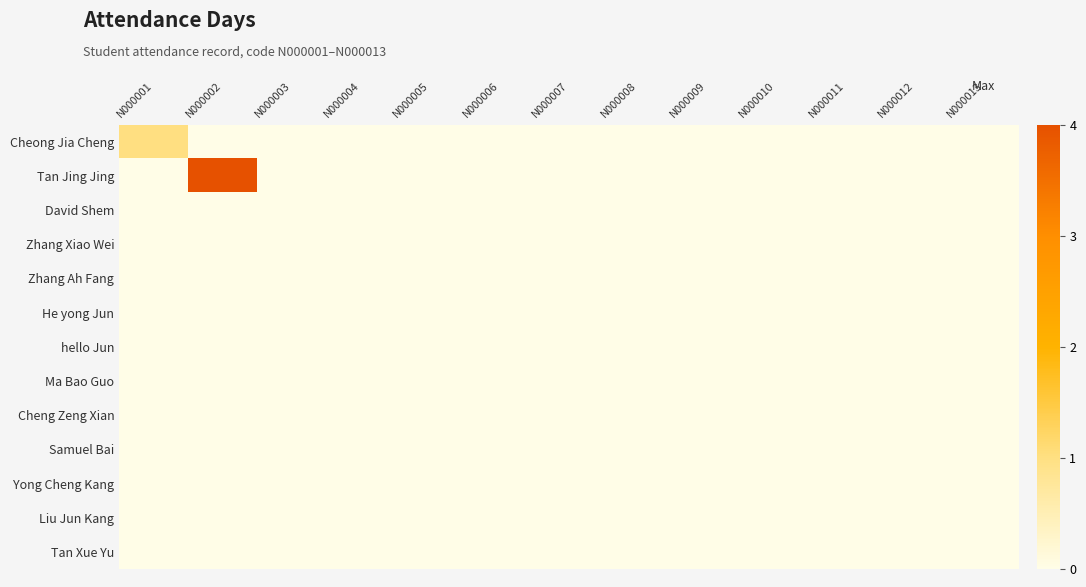

Which series has the widest spread of values?

Tan Jing Jing